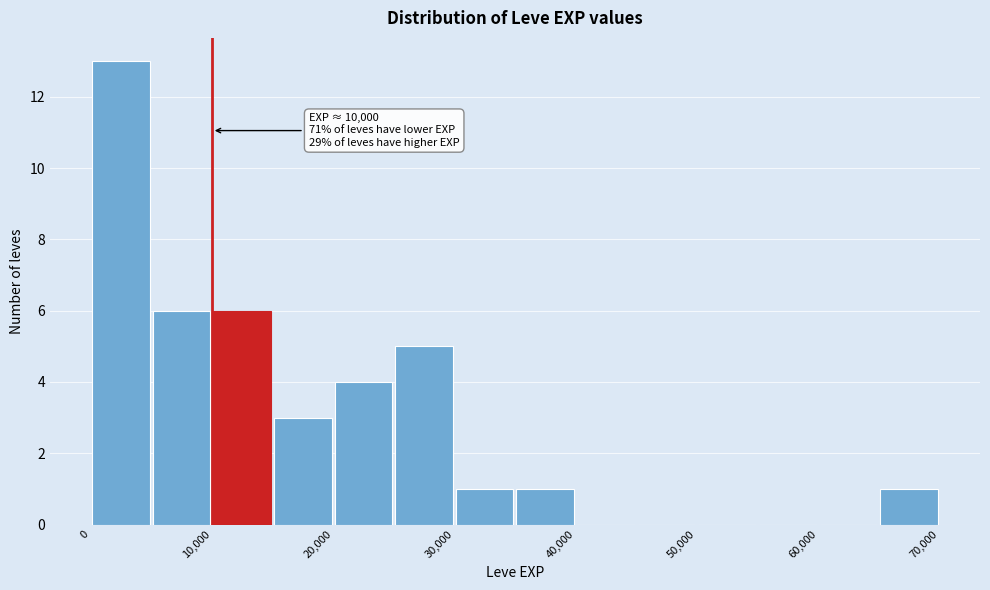

Which range on the x-axis has the tallest bar?

0 to 5000